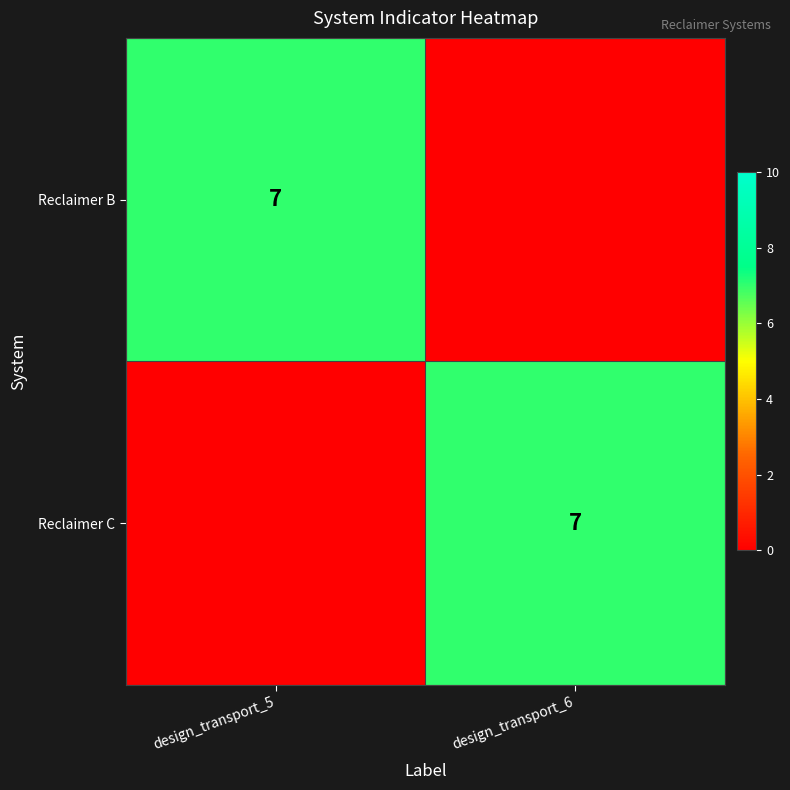

The value of Reclaimer C at design_transport_6 is 7. True or false?

True